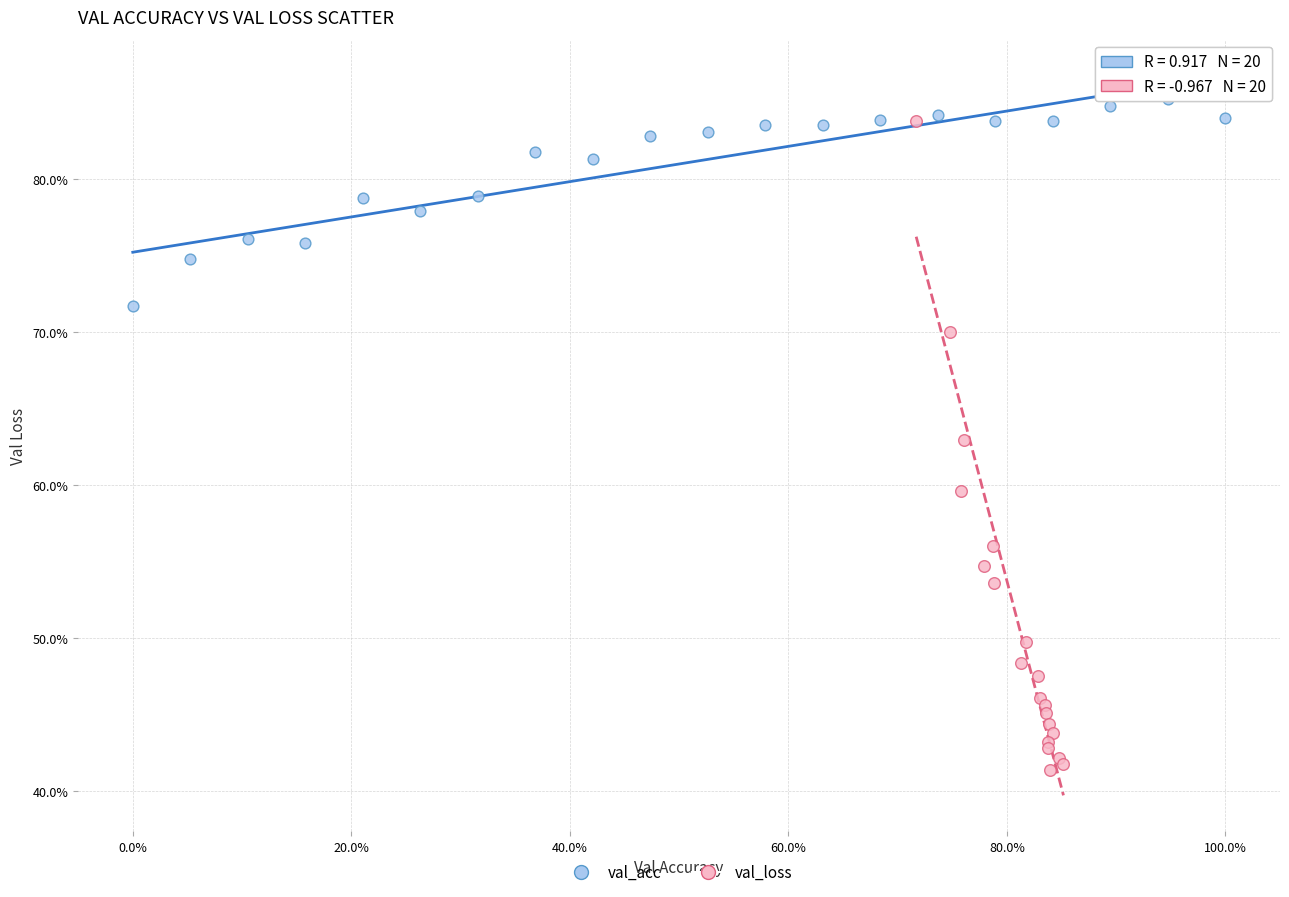

Which series has the largest Y range (max minus min)?

val_loss